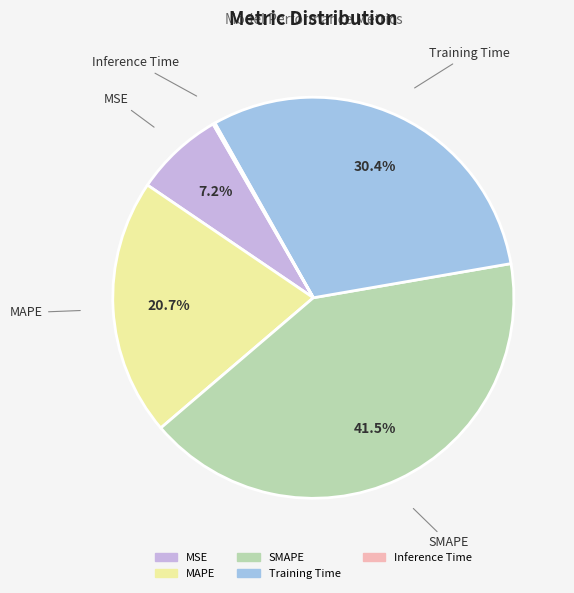

To the nearest percent, what percentage of the pie is MSE?

7%